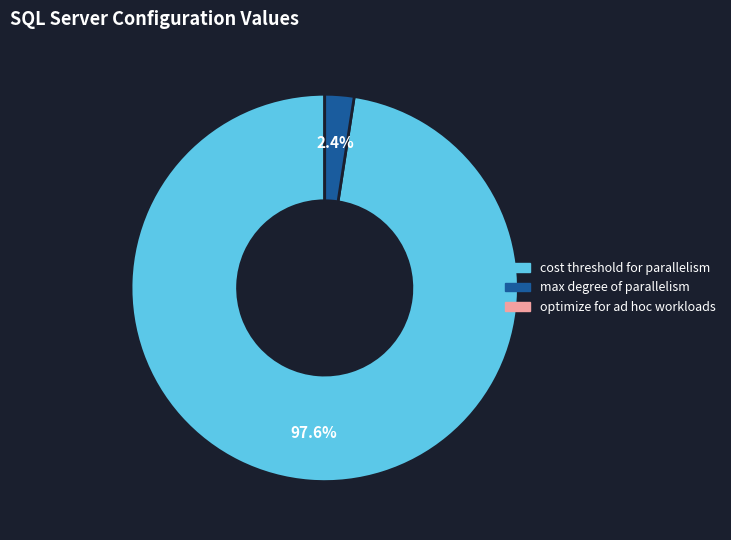

Does any single category account for the majority?

Yes